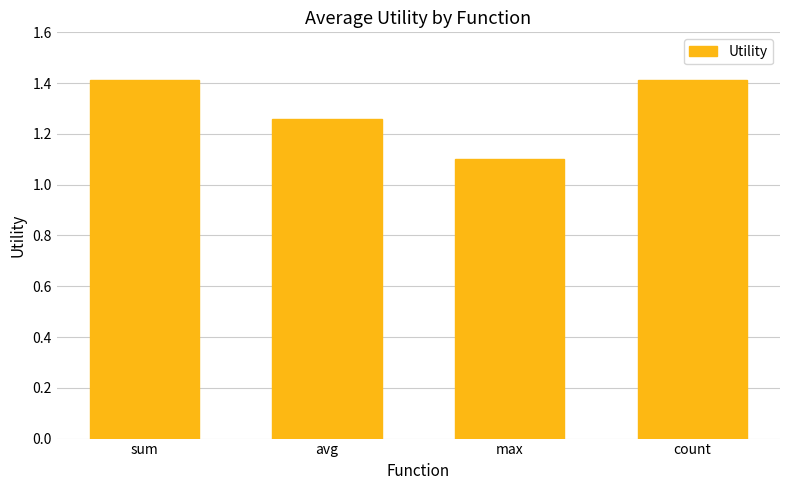

What position from the right is sum?

4